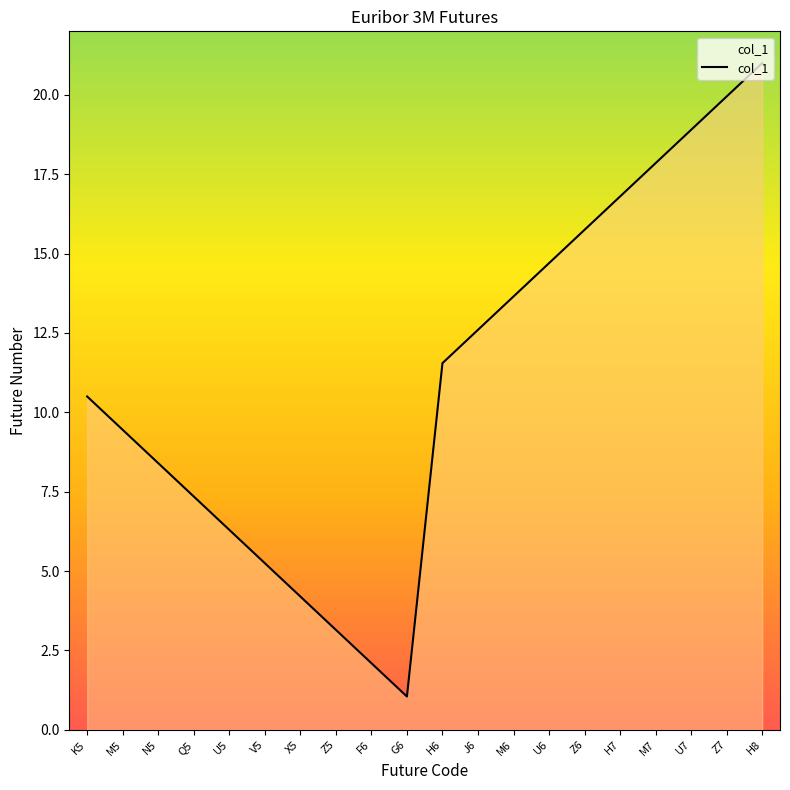

What is the ratio of the value at J6 to the value at M5?

1.3